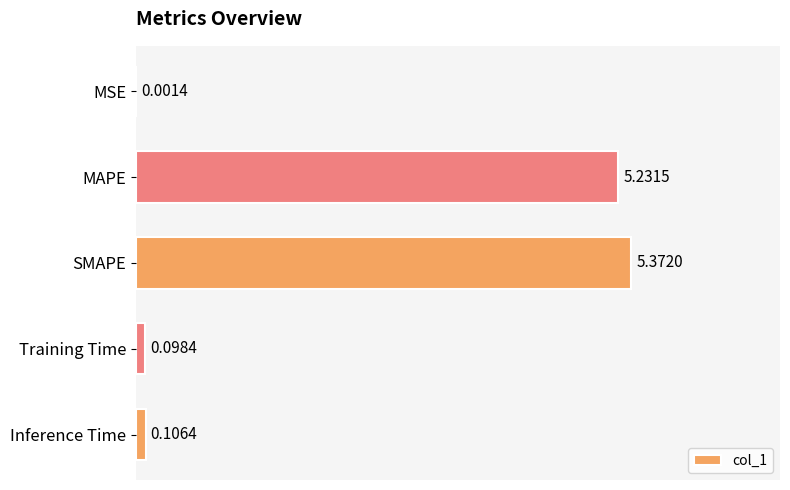

What is the sum of all values?

10.8